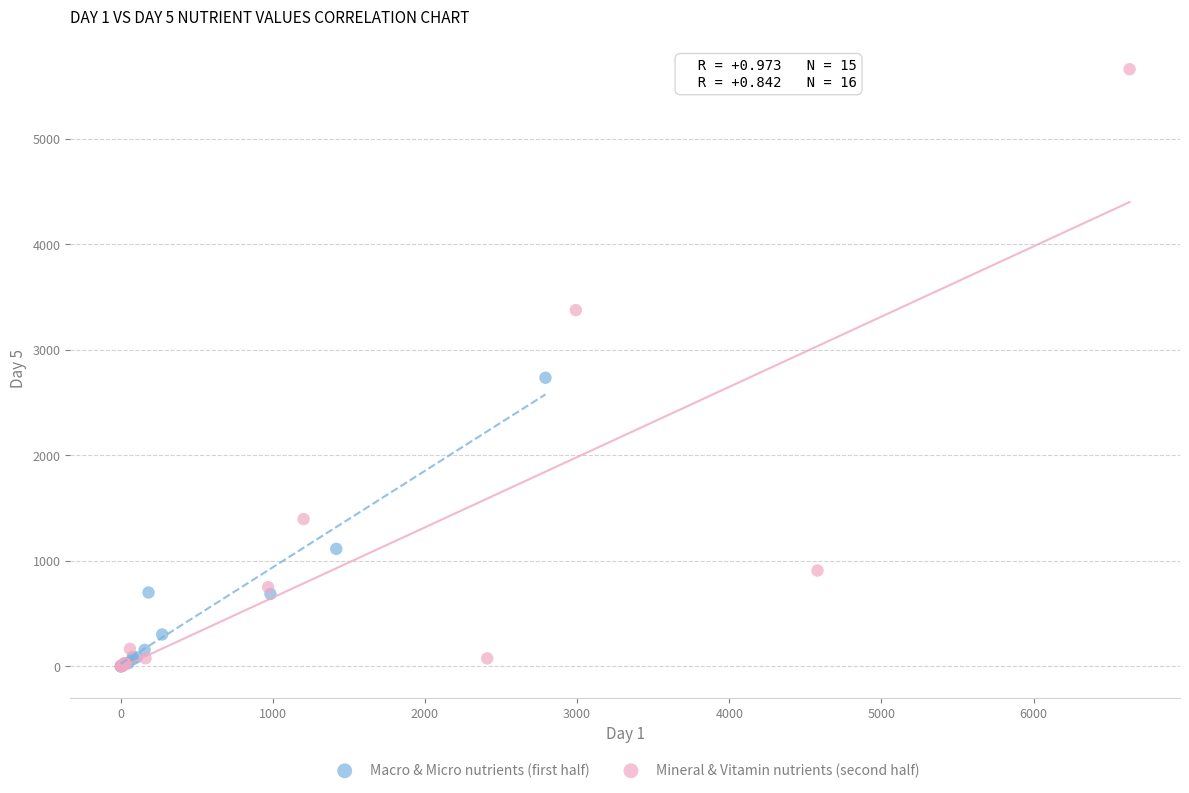

Which series reaches the maximum Y coordinate?

Mineral & Vitamin nutrients (second half)